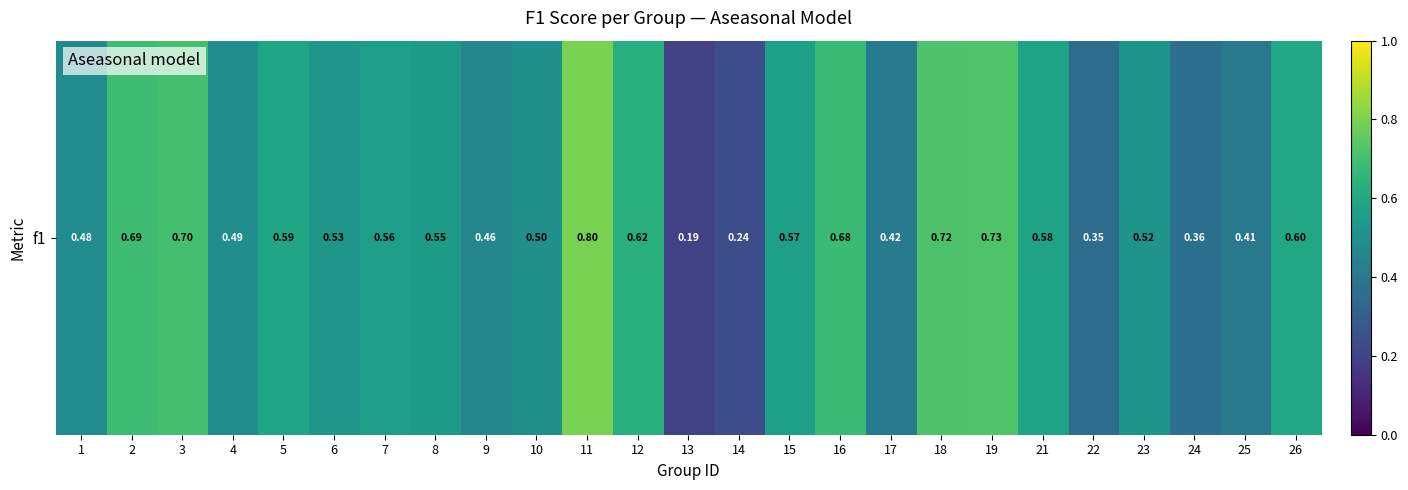

What is the sum of the values at 14 and 26?

0.8